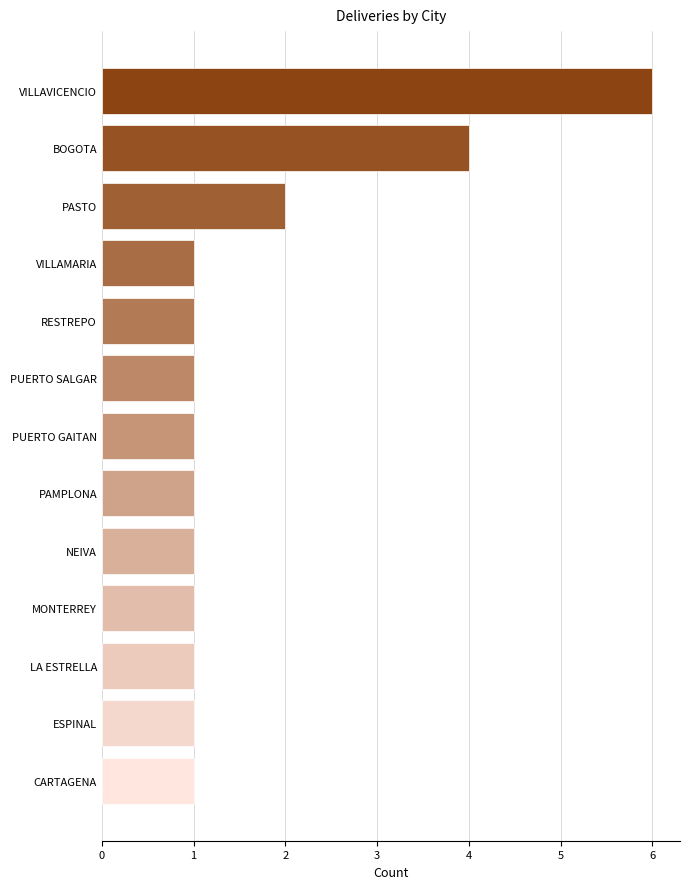

What is the maximum value shown in the chart?

6